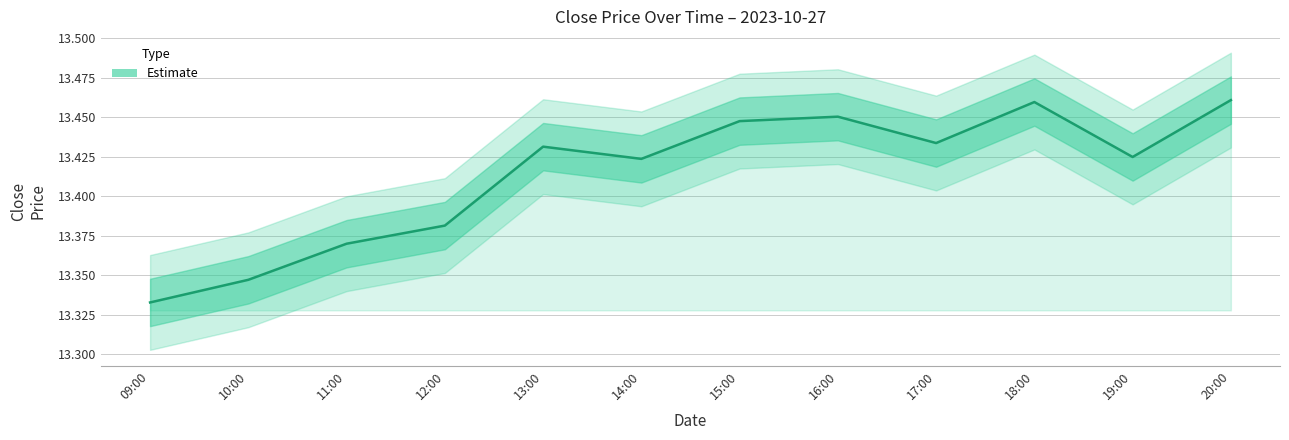

Rank the categories by value from lowest to highest.

09:00, 10:00, 11:00, 12:00, 14:00, 19:00, 13:00, 17:00, 15:00, 16:00, 18:00, 20:00